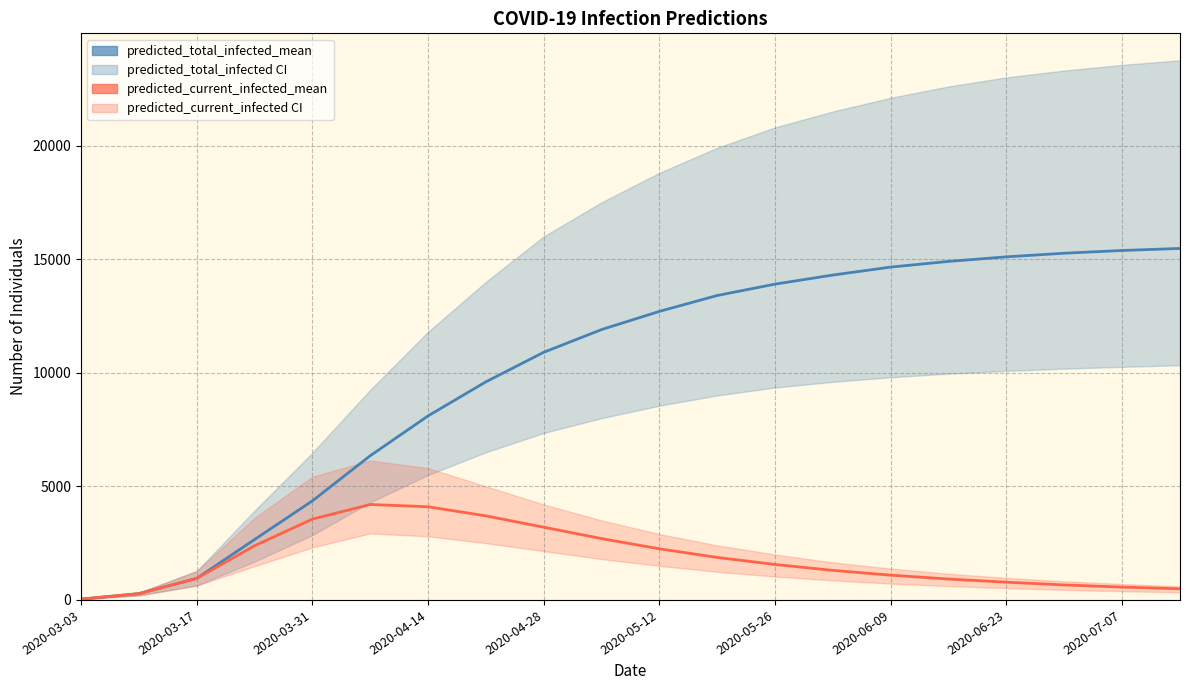

What is the total value across all series at 2020-06-09?

15740